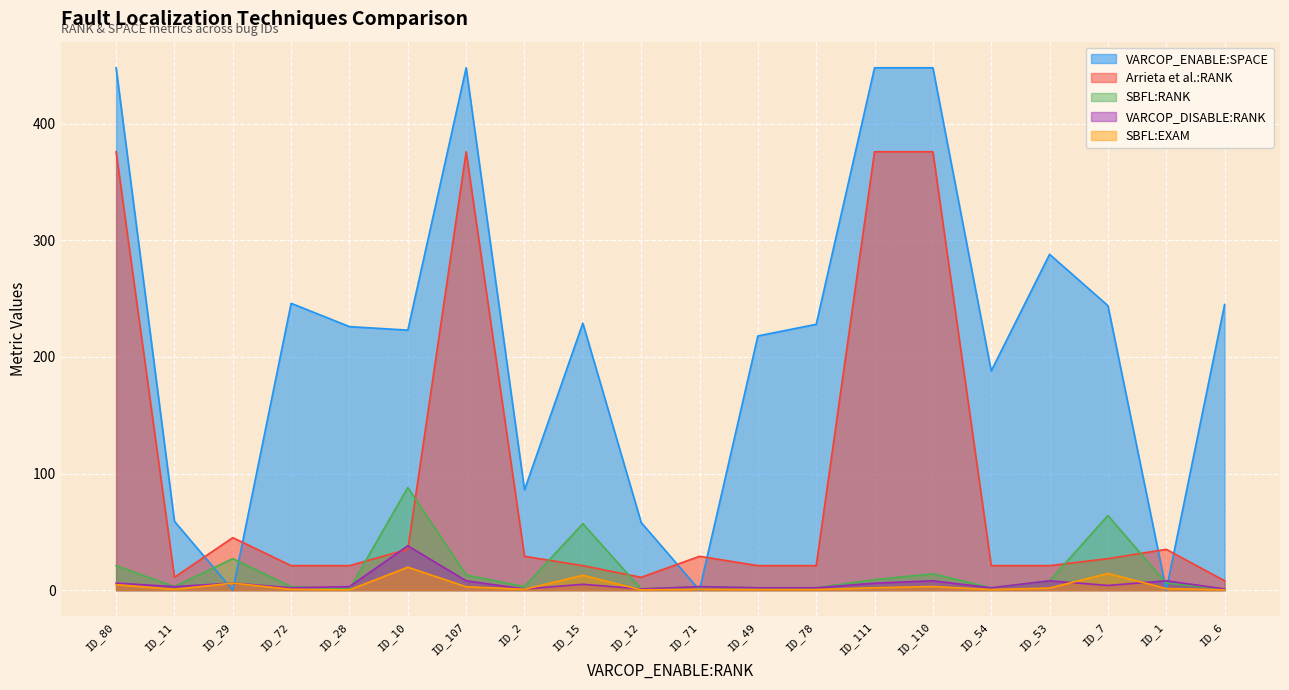

Reading right to left, list all the values displayed in this chart.

VARCOP_ENABLE:SPACE: 245.0	0.0	244.0	288.0	188.0	448.0	448.0	228.0	218.0	0.0	58.0	229.0	86.0	448.0	223.0	226.0	246.0	0.0	59.0	448.0
SBFL:RANK: 1.0	6.0	64.0	8.0	2.0	14.0	9.0	2.0	2.0	3.0	1.0	57.0	3.0	13.0	88.0	1.0	3.0	27.0	3.0	21.0
SBFL:EXAM: 0.2	1.3	14.3	1.8	0.4	3.1	2.0	0.4	0.4	0.7	0.2	12.7	0.7	2.9	19.6	0.2	0.7	6.0	0.7	4.7
VARCOP_DISABLE:RANK: 1.0	8.0	4.0	8.0	2.0	8.0	6.0	2.0	2.0	3.0	1.0	5.0	1.0	8.0	38.0	3.0	2.0	6.0	3.0	6.0
Arrieta et al.:RANK: 8.0	35.0	27.0	21.0	21.0	376.0	376.0	21.0	21.0	29.0	11.0	21.0	29.0	376.0	35.0	21.0	21.0	45.0	11.0	376.0